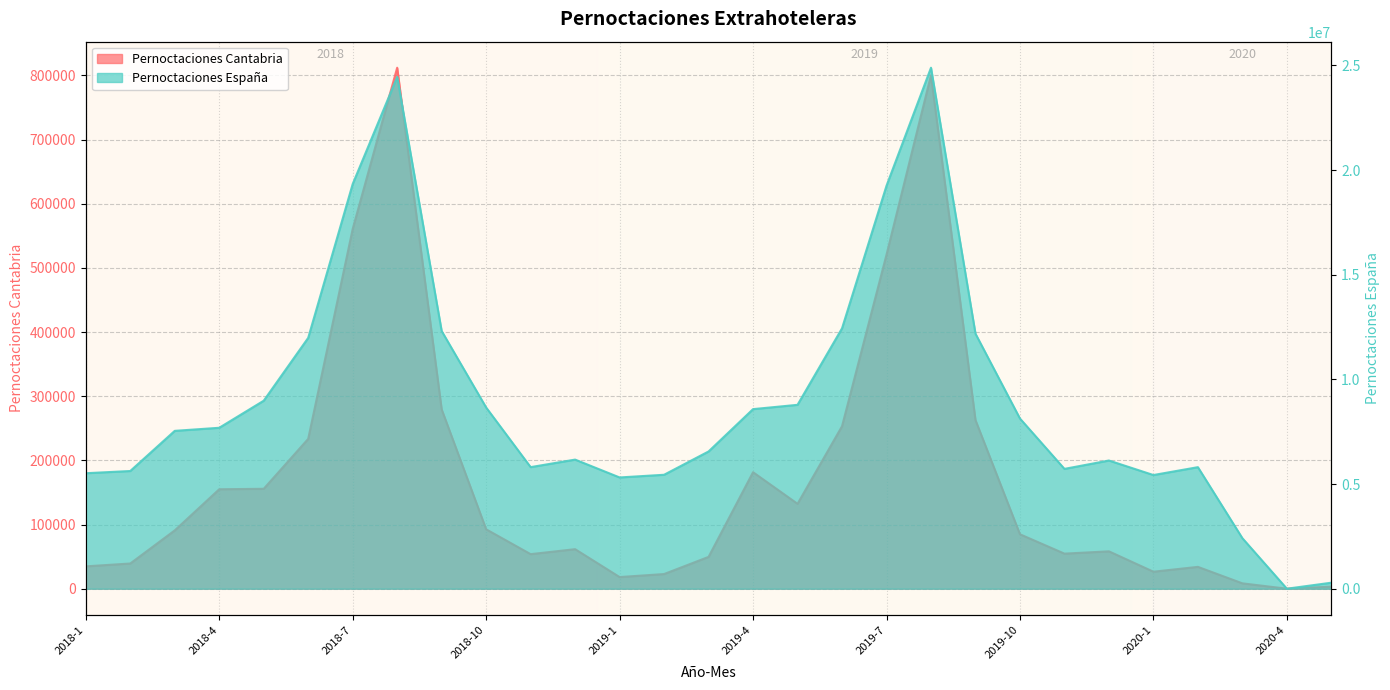

Rank the series by their average value, from lowest to highest.

Pernoctaciones Cantabria, Pernoctaciones España